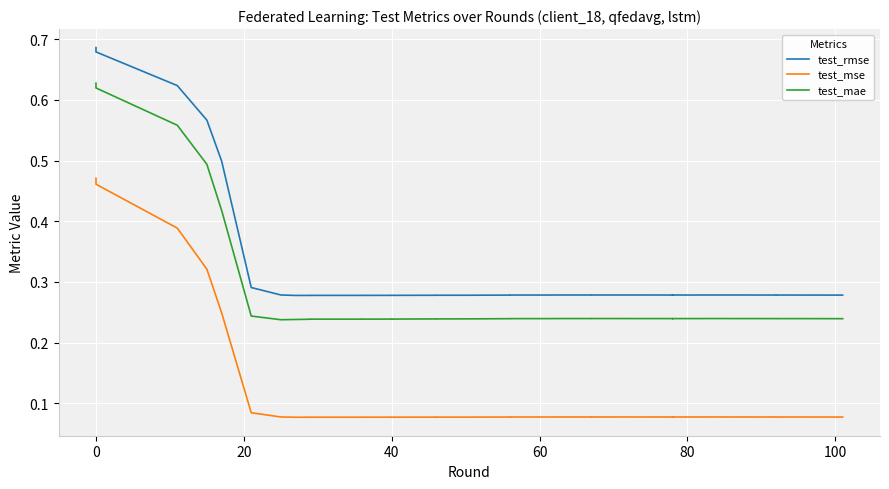

What is the greatest value displayed?

0.7